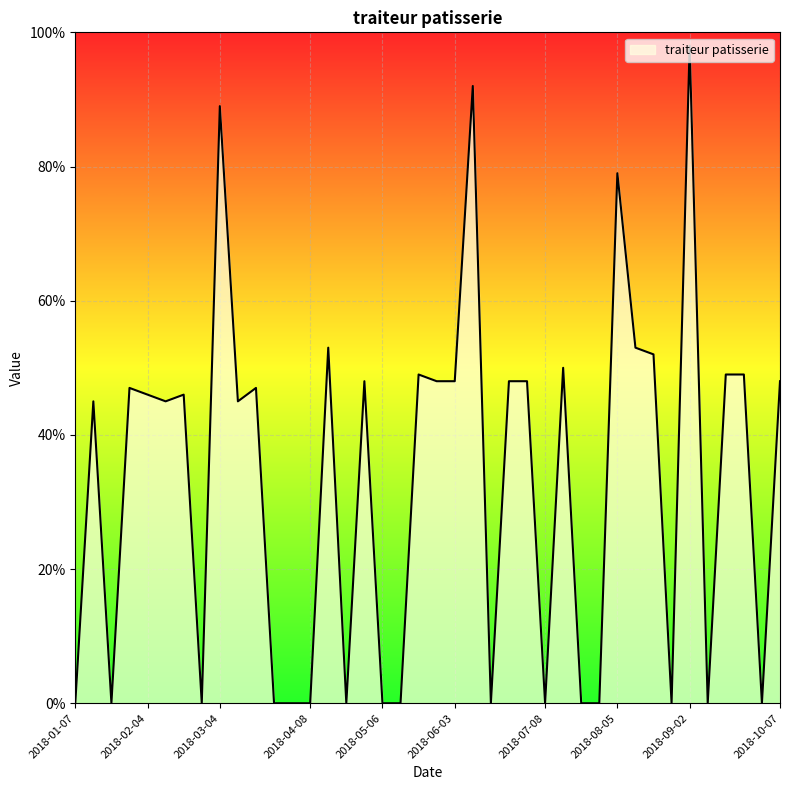

Rank the categories by value from lowest to highest.

2018-01-07, 2018-01-21, 2018-02-25, 2018-03-25, 2018-04-01, 2018-04-08, 2018-04-22, 2018-05-06, 2018-05-13, 2018-06-17, 2018-07-08, 2018-07-22, 2018-07-29, 2018-08-26, 2018-09-09, 2018-09-30, 2018-01-14, 2018-02-11, 2018-03-11, 2018-02-04, 2018-02-18, 2018-01-28, 2018-03-18, 2018-04-29, 2018-05-27, 2018-06-03, 2018-06-24, 2018-07-01, 2018-10-07, 2018-05-20, 2018-09-16, 2018-09-23, 2018-07-15, 2018-08-19, 2018-04-15, 2018-08-12, 2018-08-05, 2018-03-04, 2018-06-10, 2018-09-02